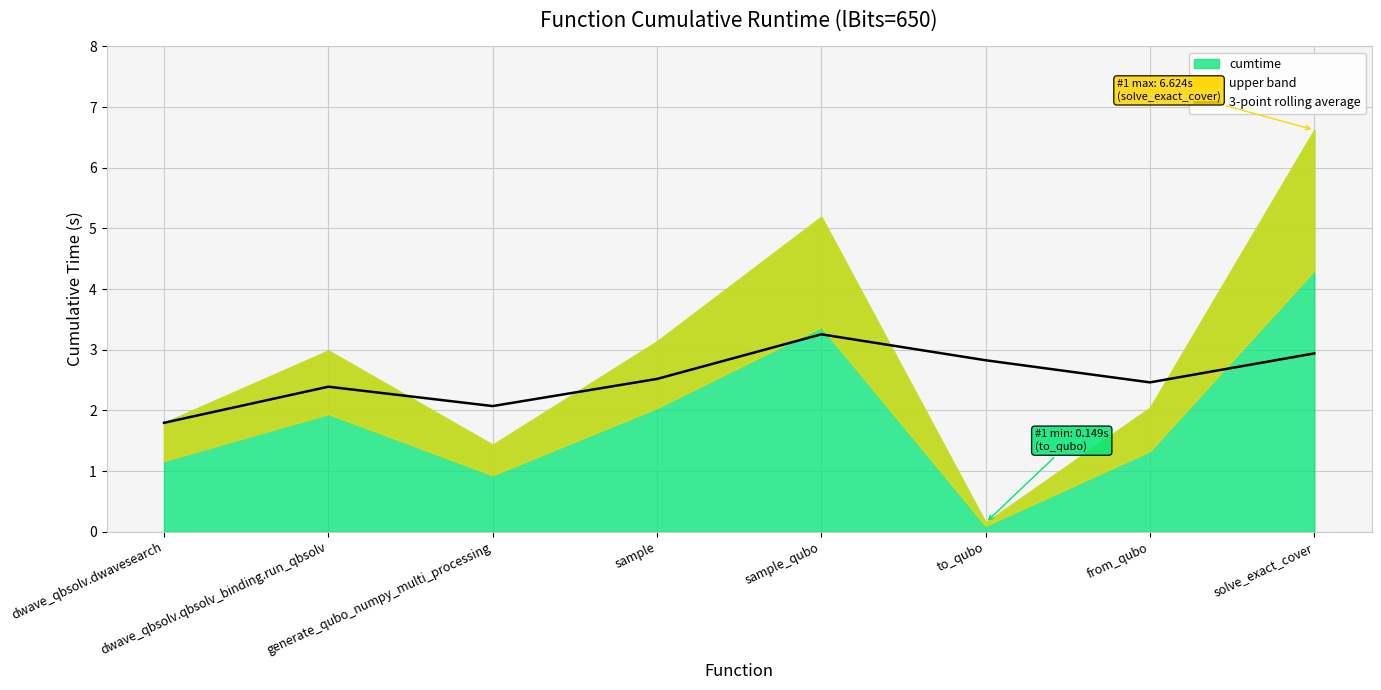

Reading left to right, what are all the values shown in this chart?

dwave_qbsolv.dwavesearch=1.8	dwave_qbsolv.qbsolv_binding.run_qbsolv=2.4	generate_qubo_numpy_multi_processing=2.1	sample=2.5	sample_qubo=3.3	to_qubo=2.8	from_qubo=2.5	solve_exact_cover=2.9